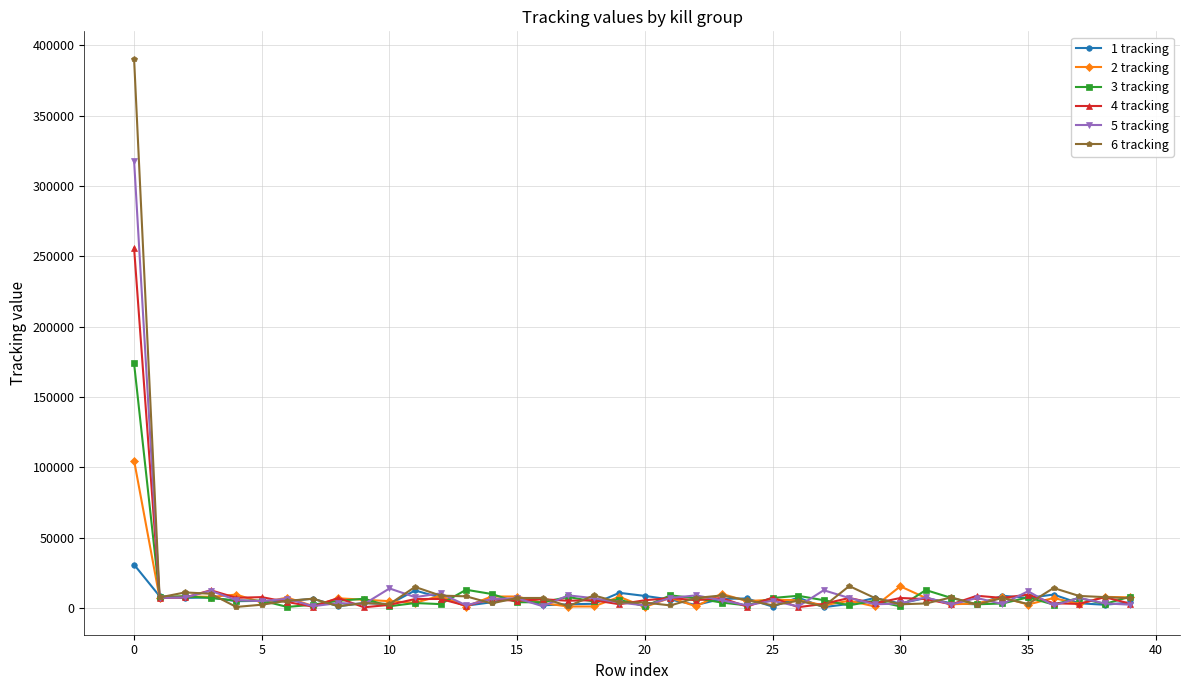

Which series has the largest range (max minus min)?

6 tracking